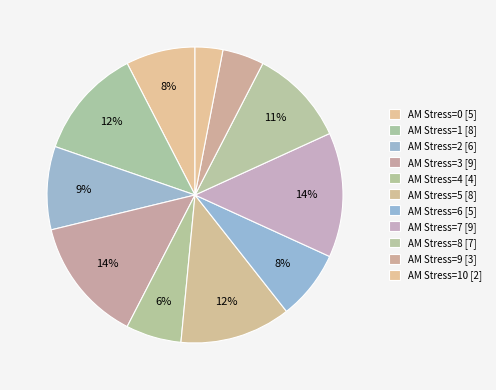

Which slice is the smallest?

AM Stress=10 [2]